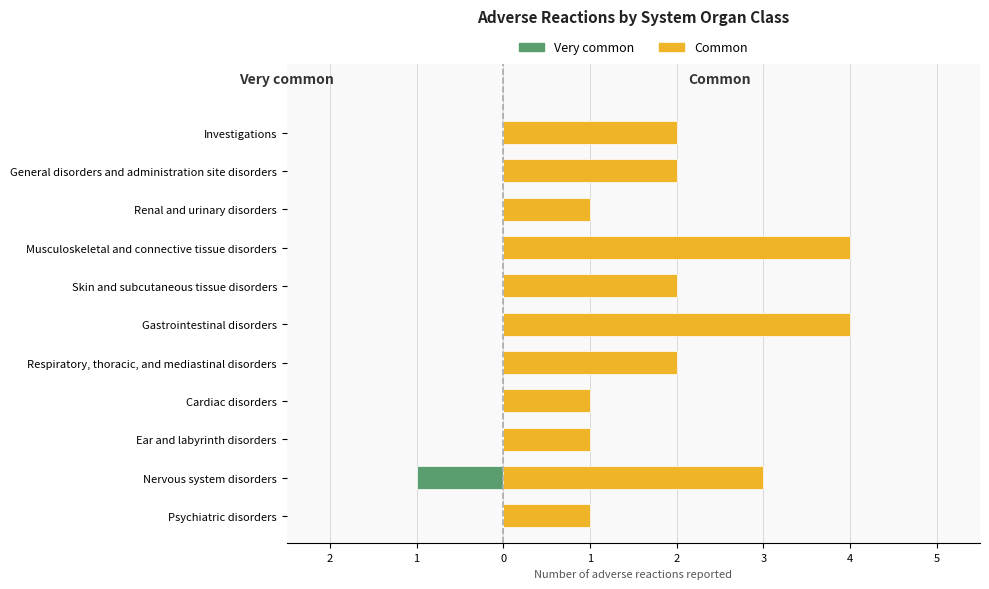

What is the total value across all series at General disorders and administration site disorders?

2